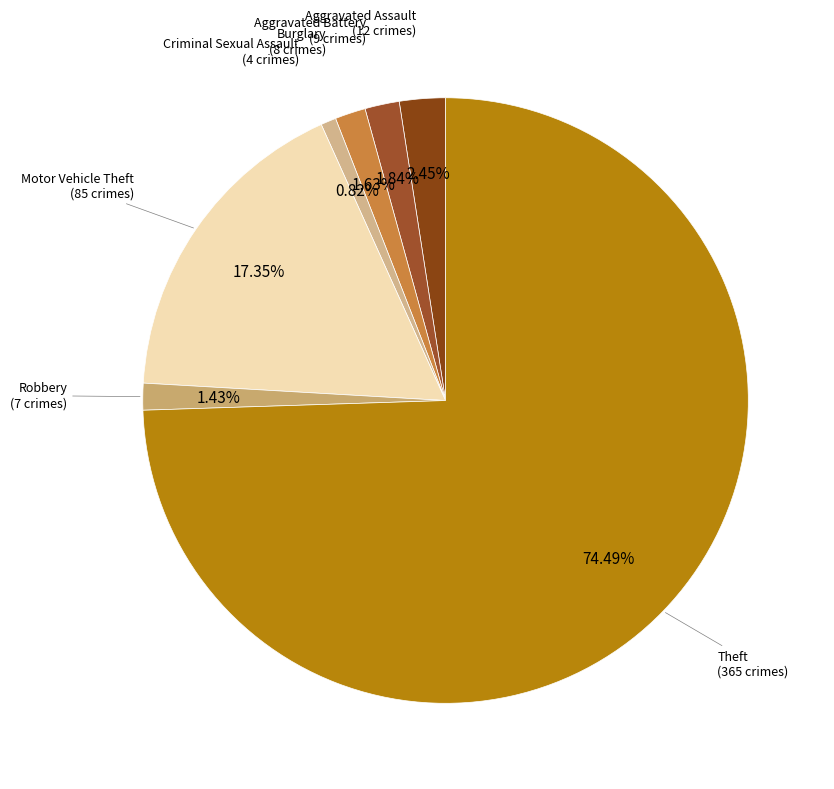

Approximately how many times larger is the value at Burglary compared to Robbery?

1.1